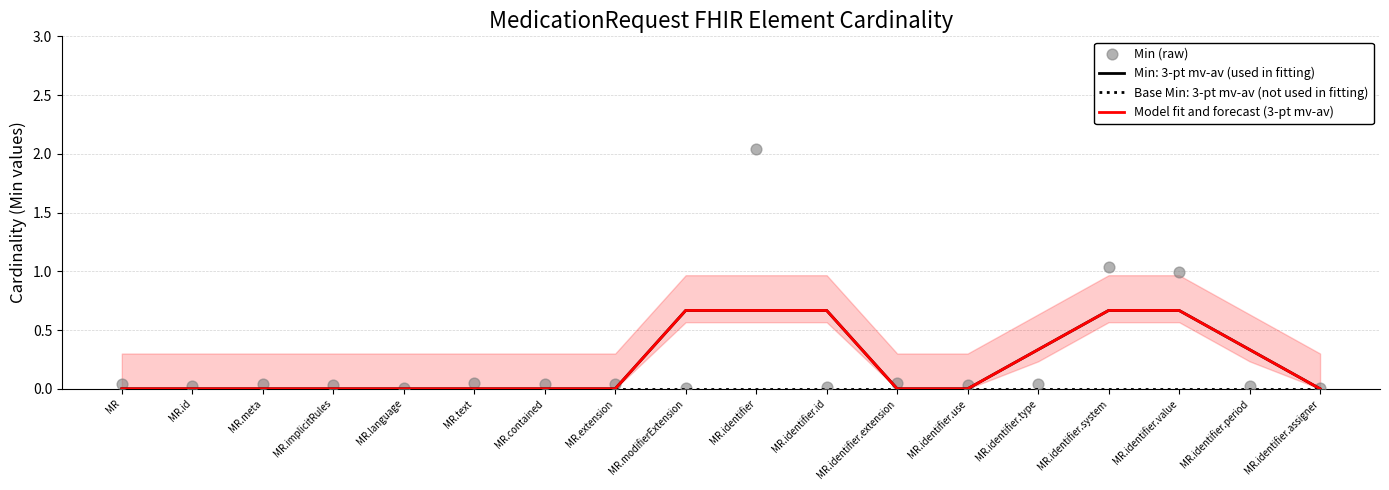

At how many categories does at least one series exceed 1?

2